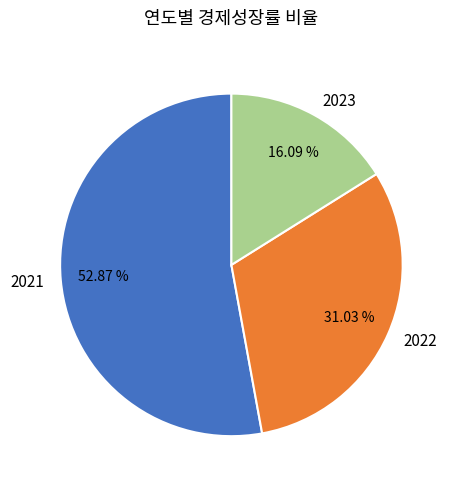

To the nearest percent, what is the difference between the 2021 and 2023 slice percentages?

37%